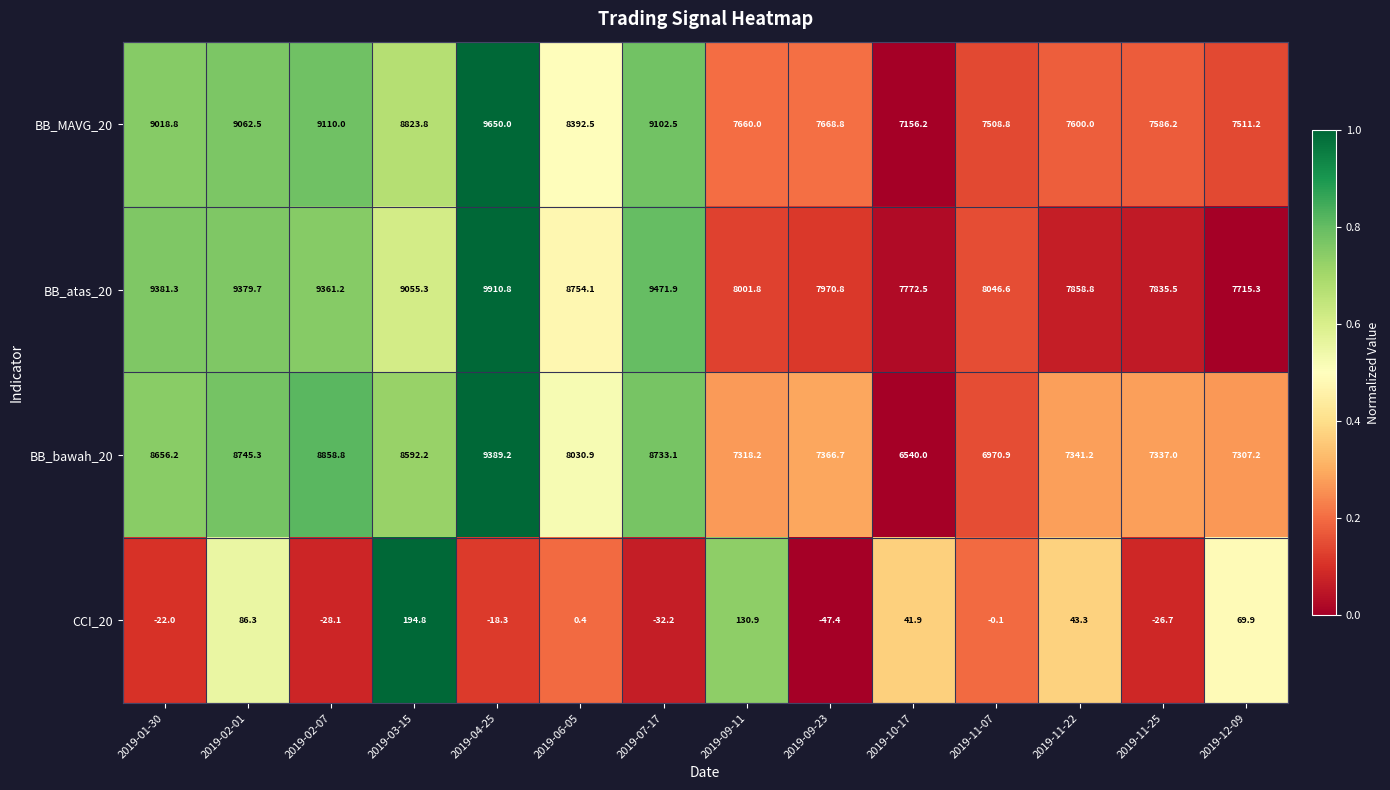

True or false: BB_MAVG_20 has a value of 9650.0 at 2019-04-25.

True